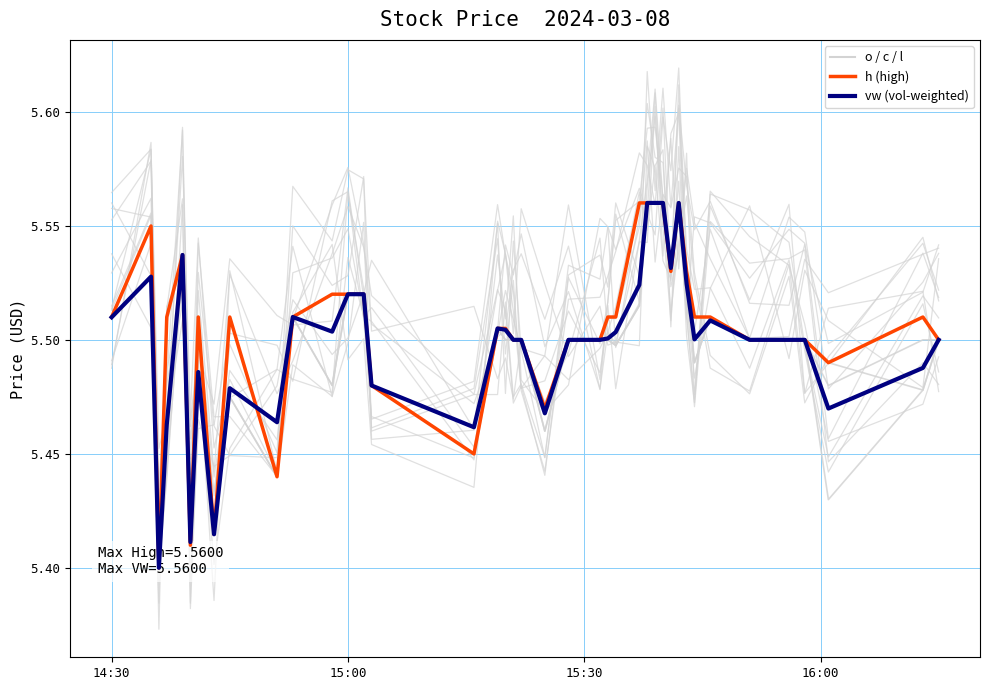

The value of l at 32 is 8.0. True or false?

False